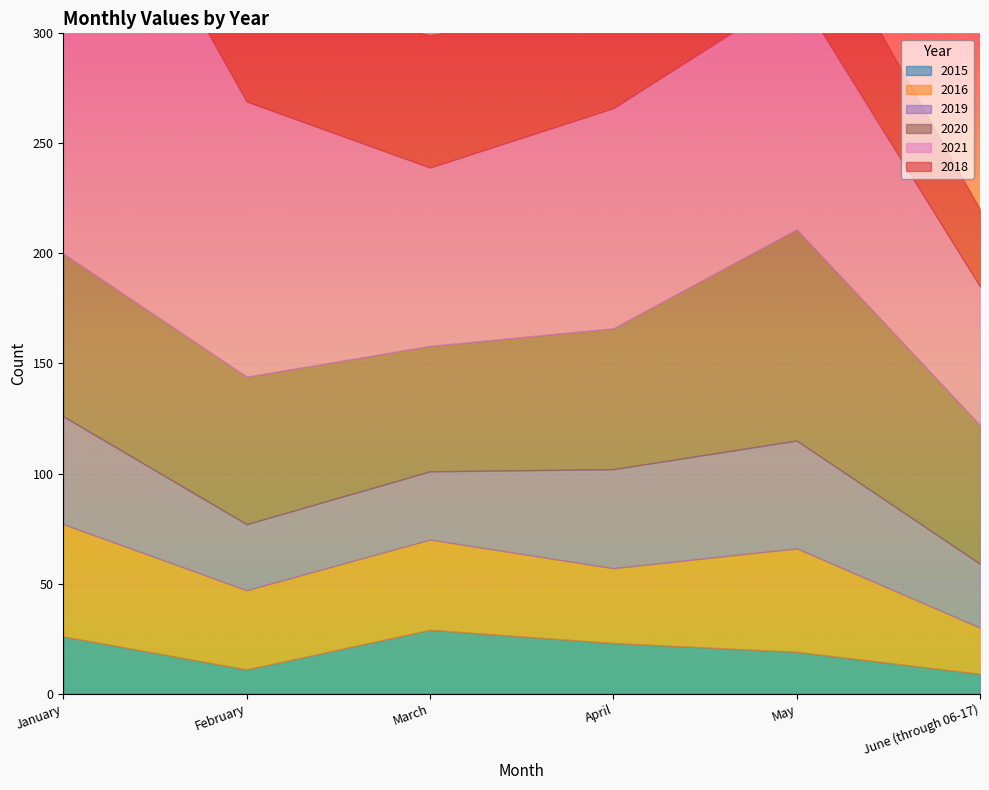

How many lines are shown in the chart?

6